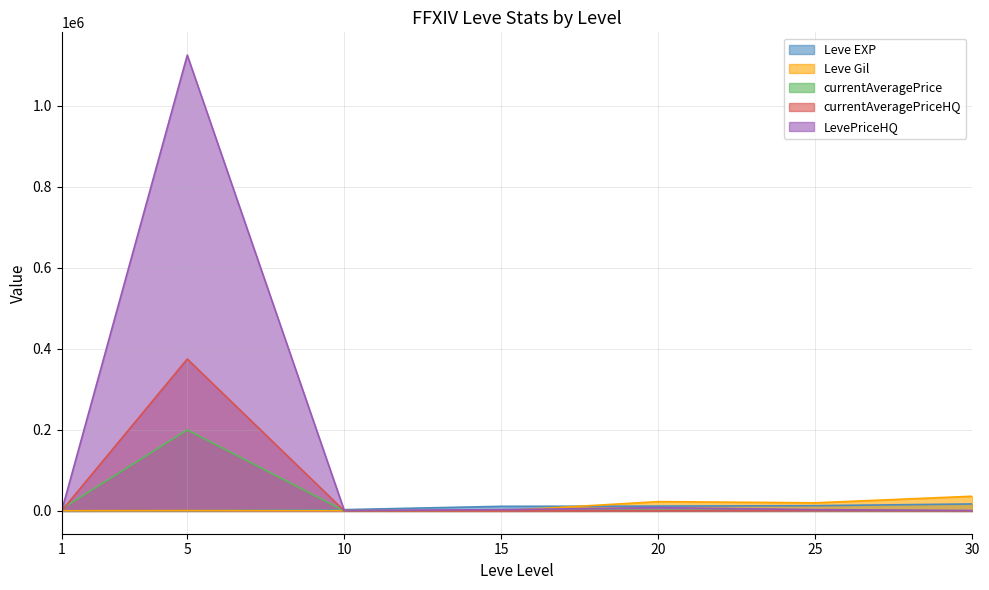

True or false: currentAveragePrice has a value of 1050 at 15.

True